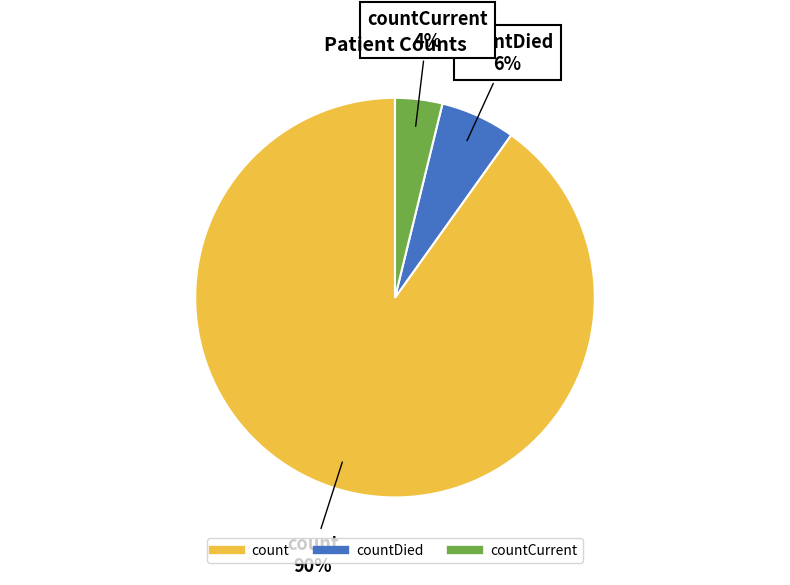

Does any single category account for the majority?

Yes